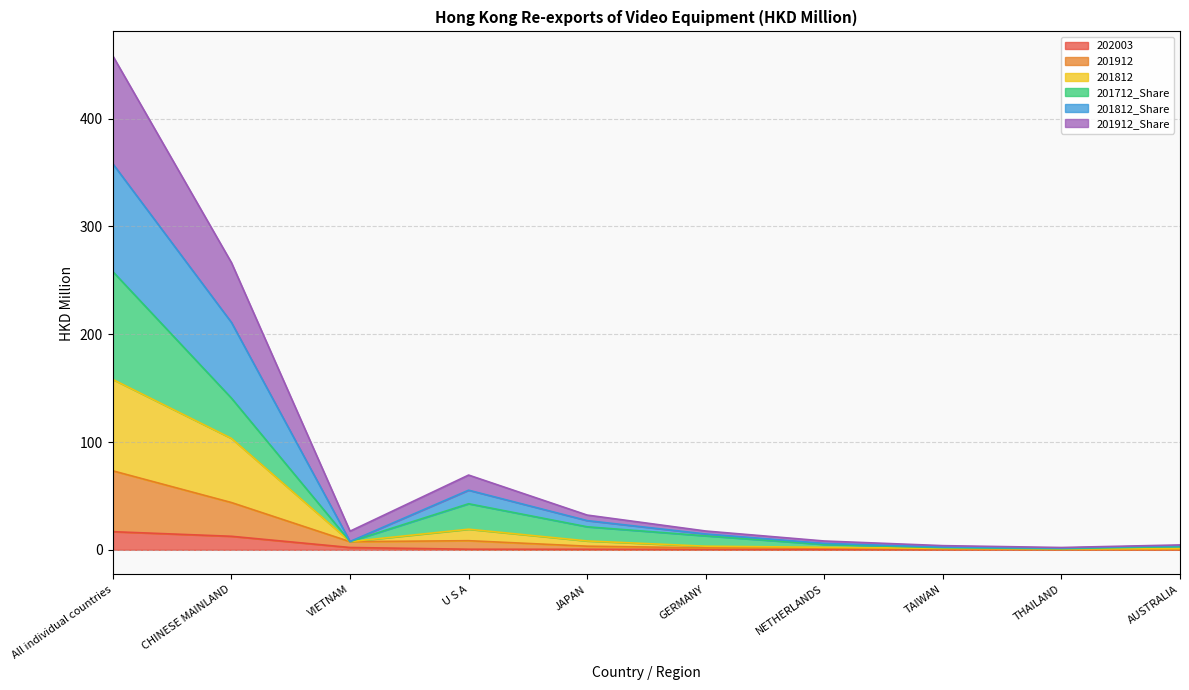

What is the spread (max minus min) of values at TAIWAN?

3.8